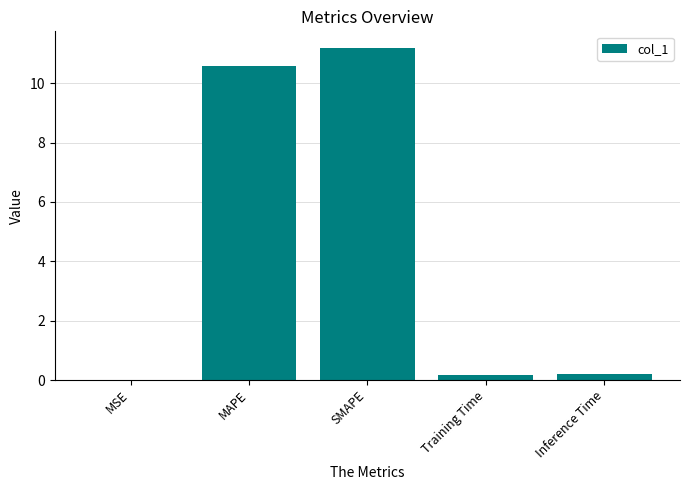

What is the sum of all values?

22.2